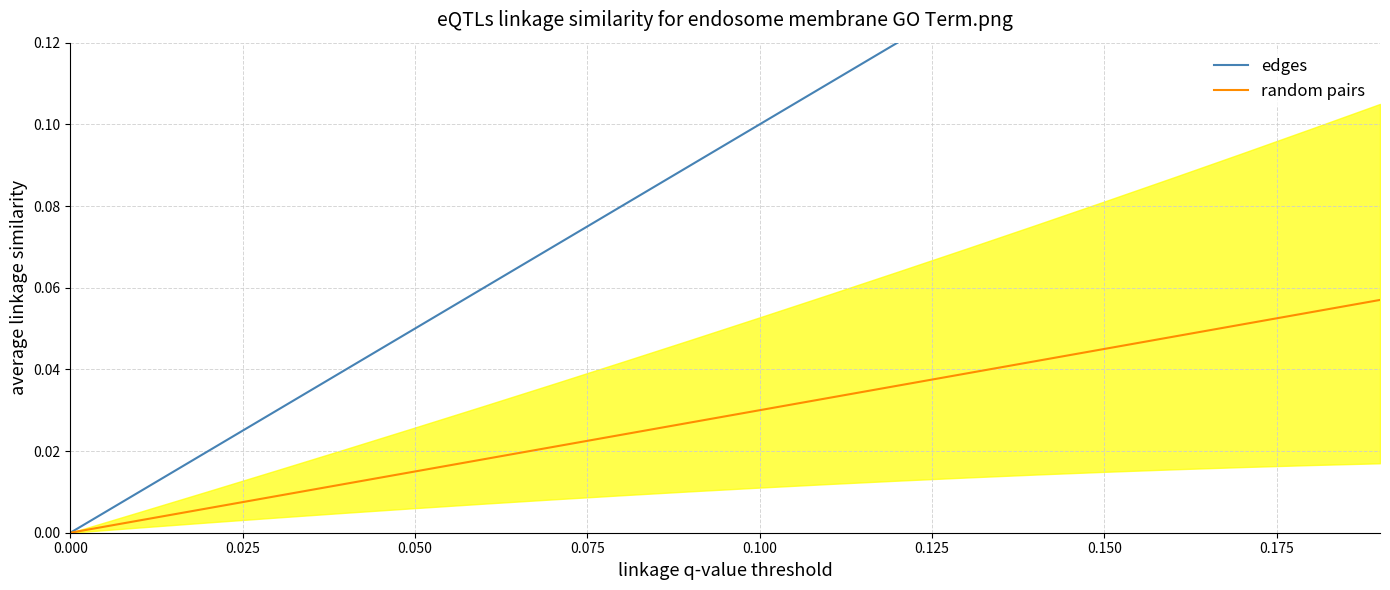

True or false: random pairs and edges cross at least once.

False